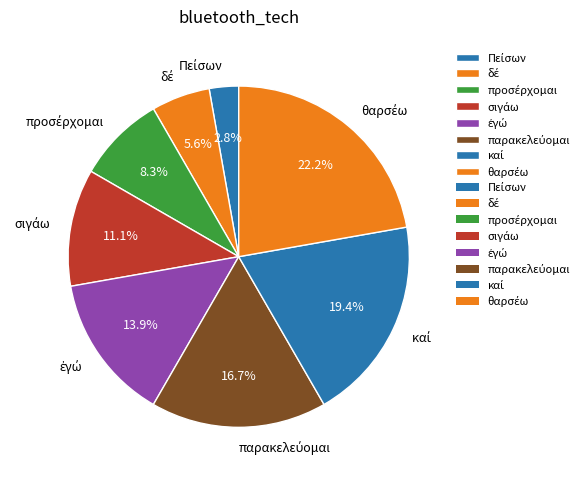

Is there any slice that represents more than half of the pie?

No